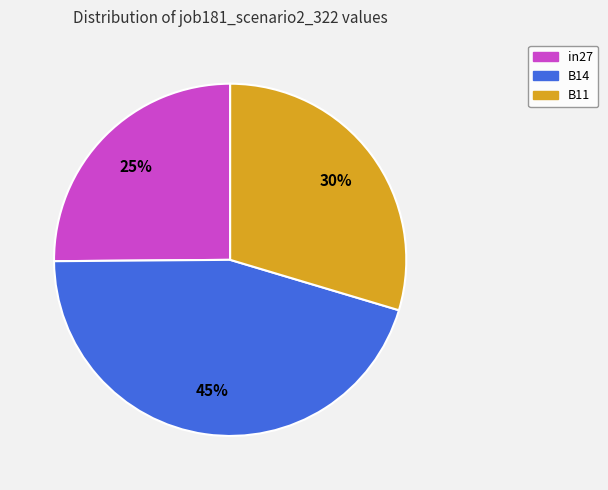

Which category has the biggest portion of the pie?

B14